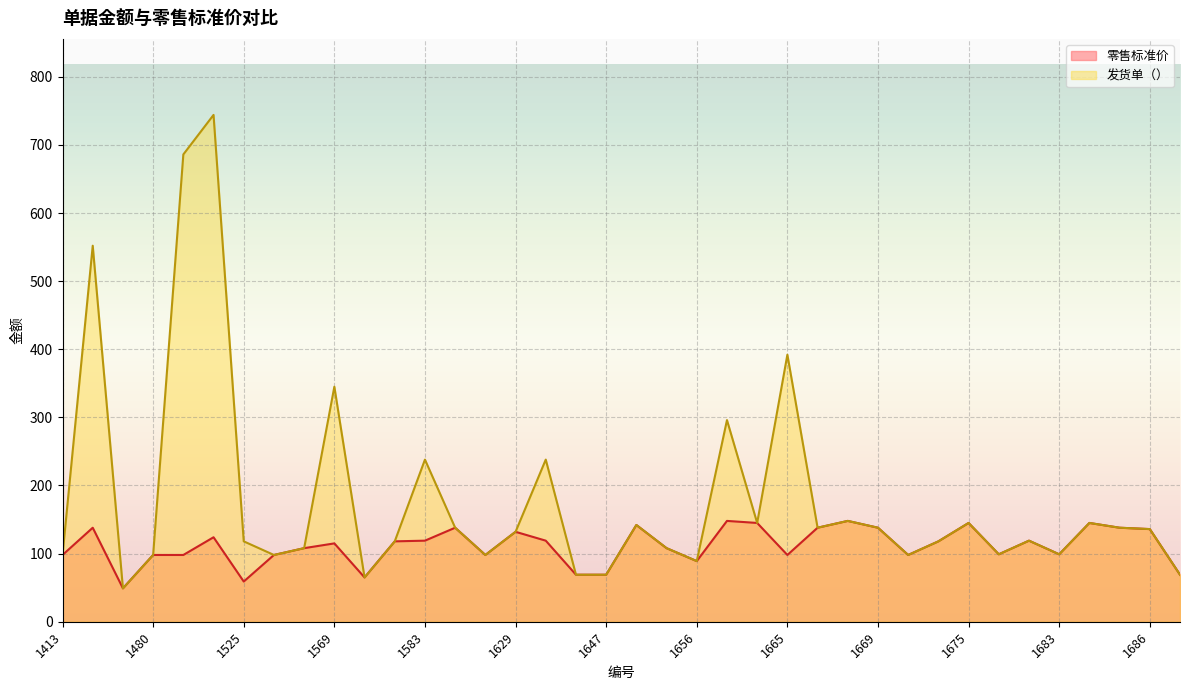

True or false: 发货单（） and 零售标准价 cross at least once.

False